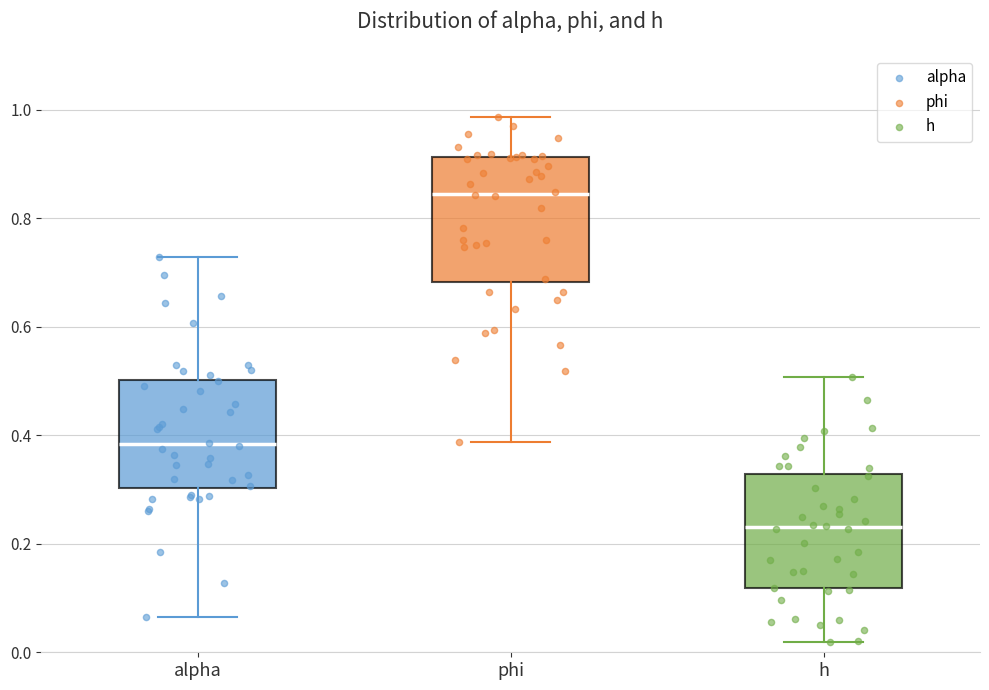

Which box has the lowest median line?

h